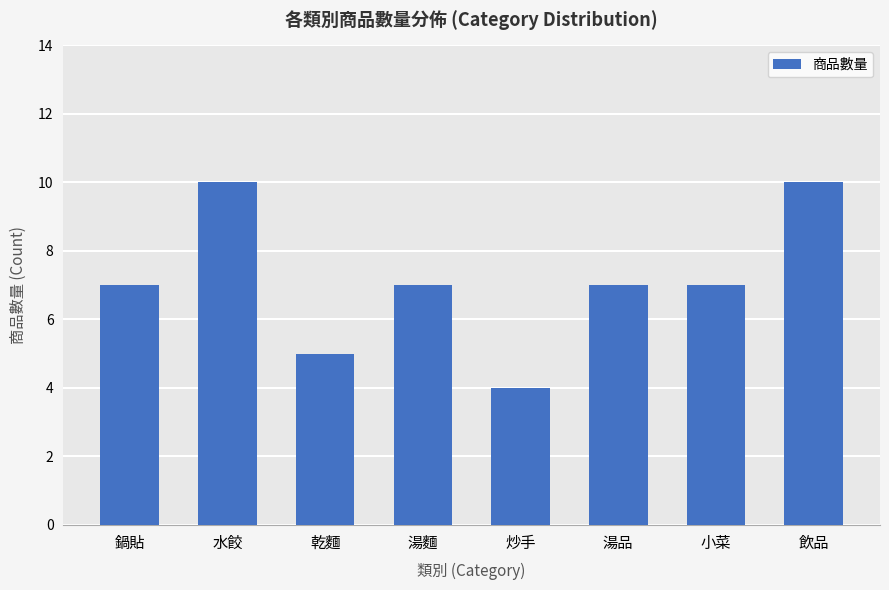

Does the chart contain stacked bars?

No